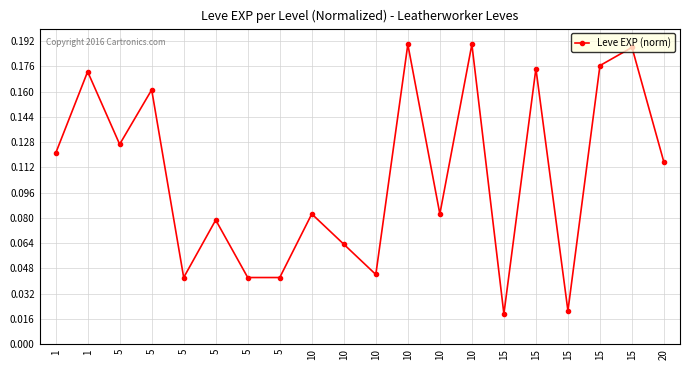

The value at 10 is 0.2. True or false?

True